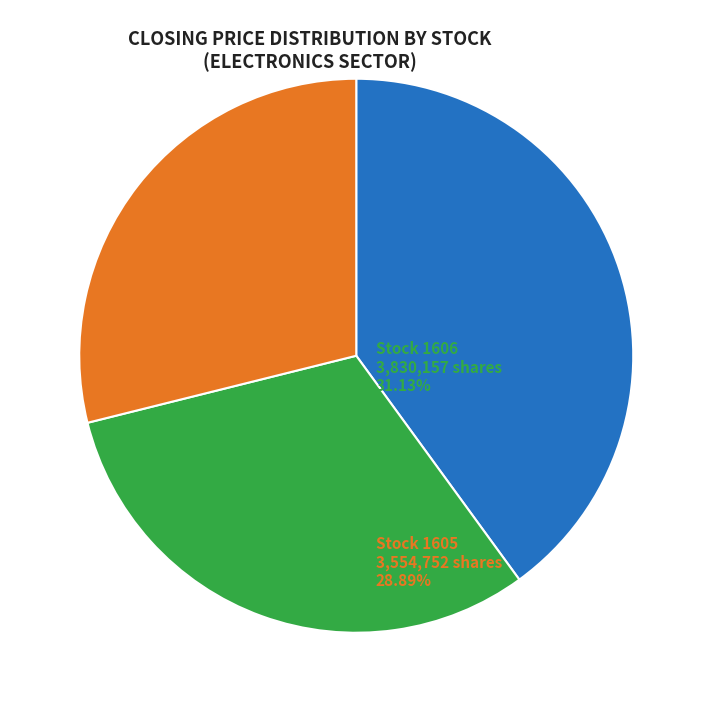

Is there a majority slice in this chart?

No